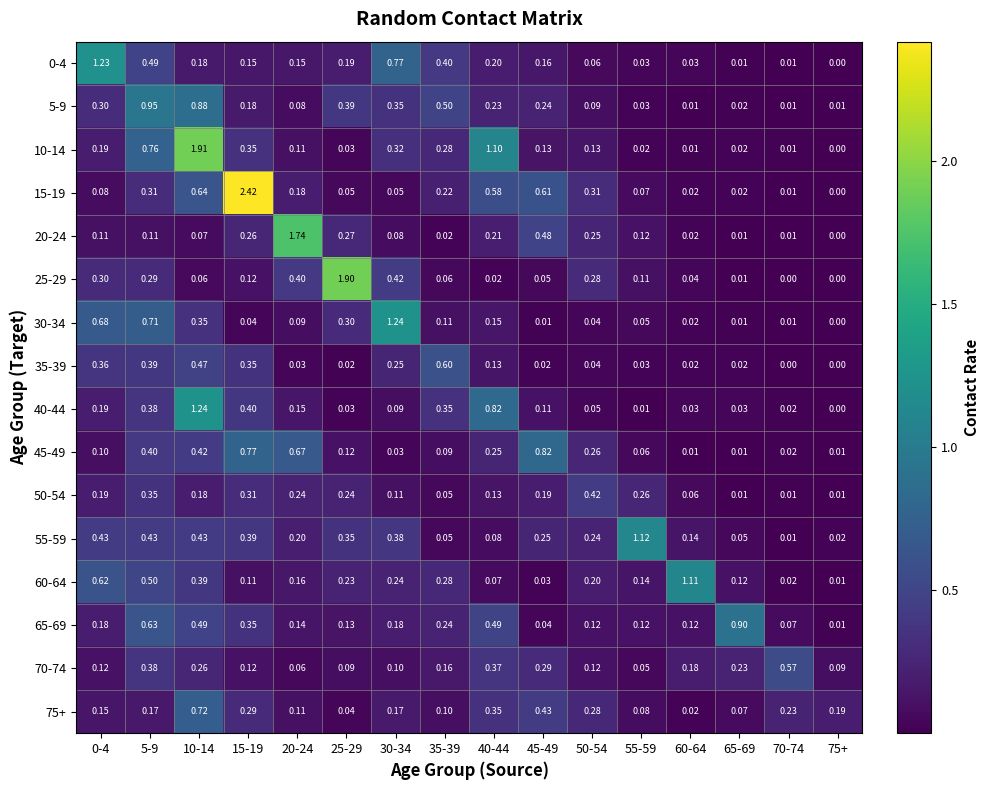

Is the value of 50-54 at 20-24 greater than the value of 25-29 at 60-64?

Yes